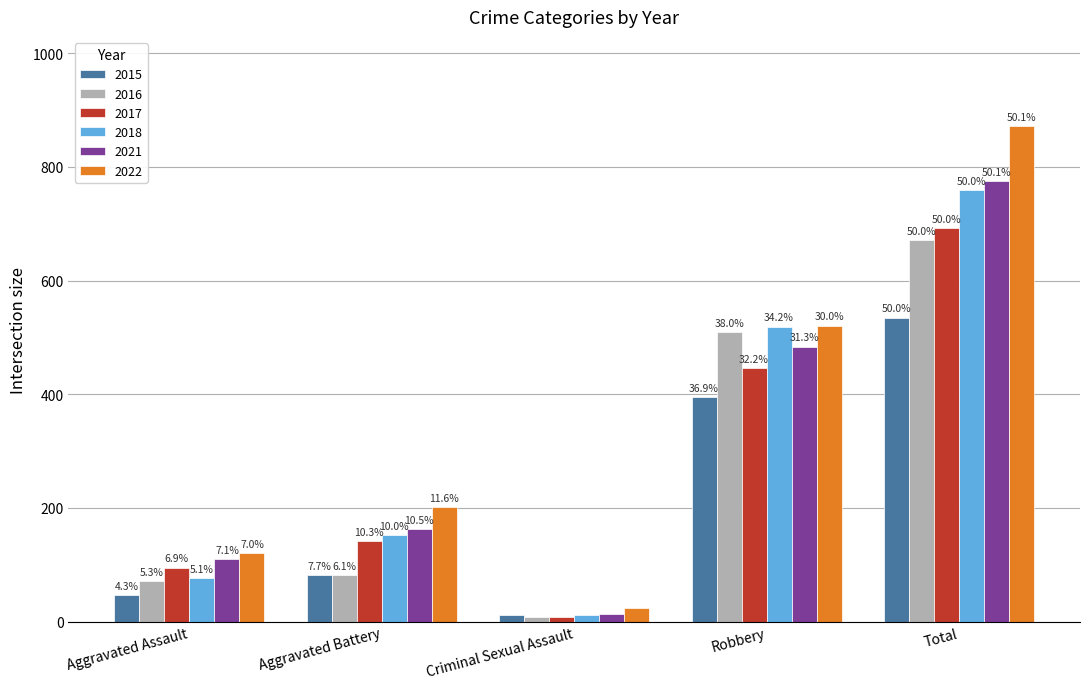

What are all the series names shown in the legend?

2015, 2016, 2017, 2018, 2021, 2022